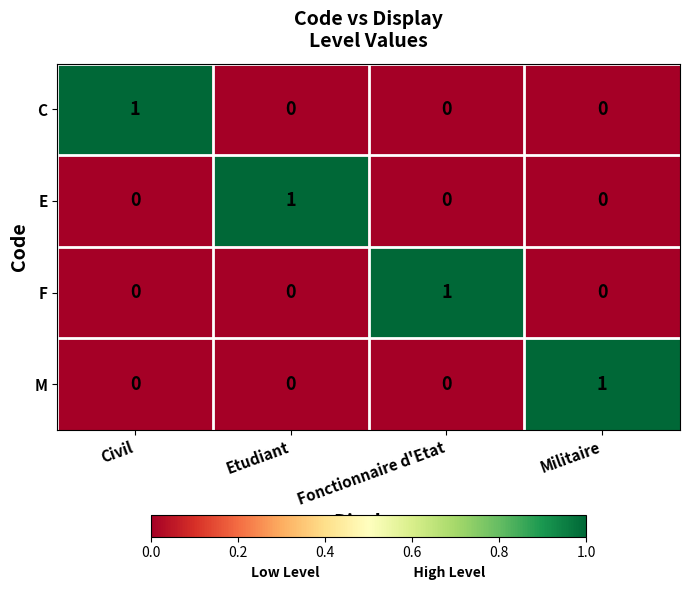

Is it true that C equals 1 at Civil?

True